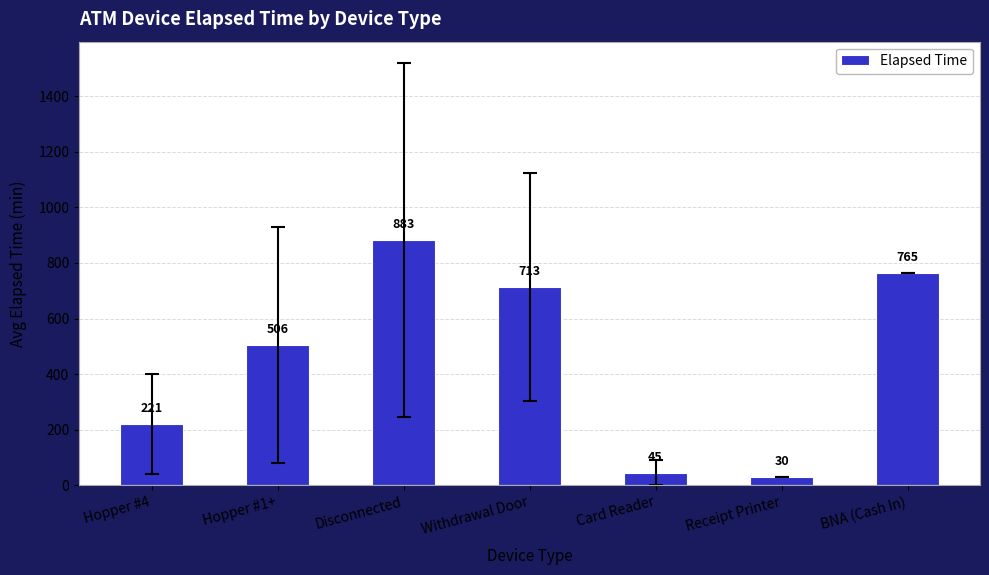

List the labels in order of value, largest first.

Disconnected, BNA (Cash In), Withdrawal Door, Hopper #1+, Hopper #4, Card Reader, Receipt Printer